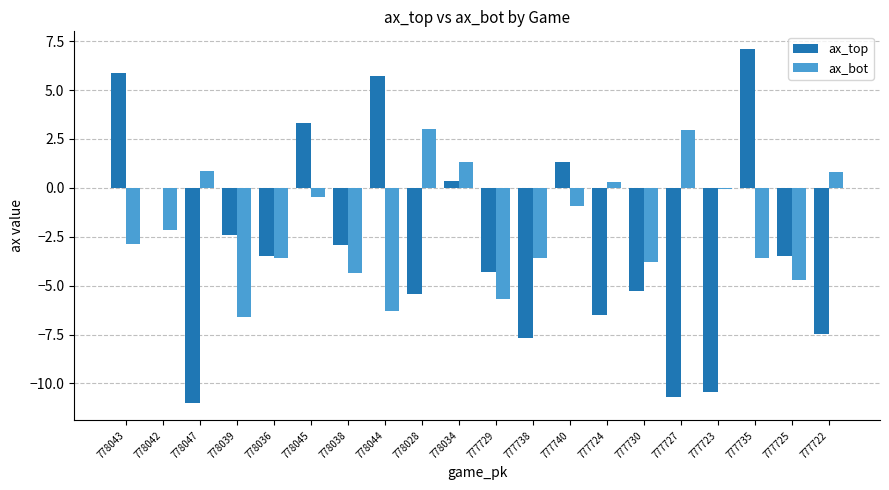

True or false: ax_top has a value of -10.7 at 777727.

True